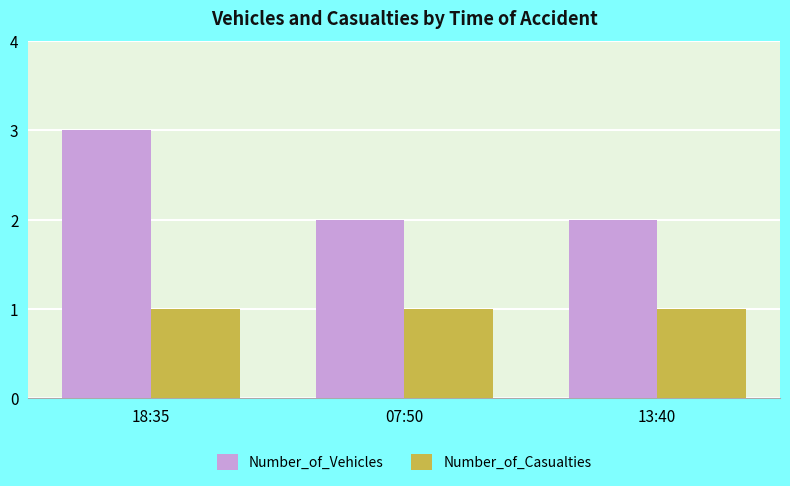

Is the value of Number_of_Casualties at 13:40 greater than the value of Number_of_Vehicles at 18:35?

No